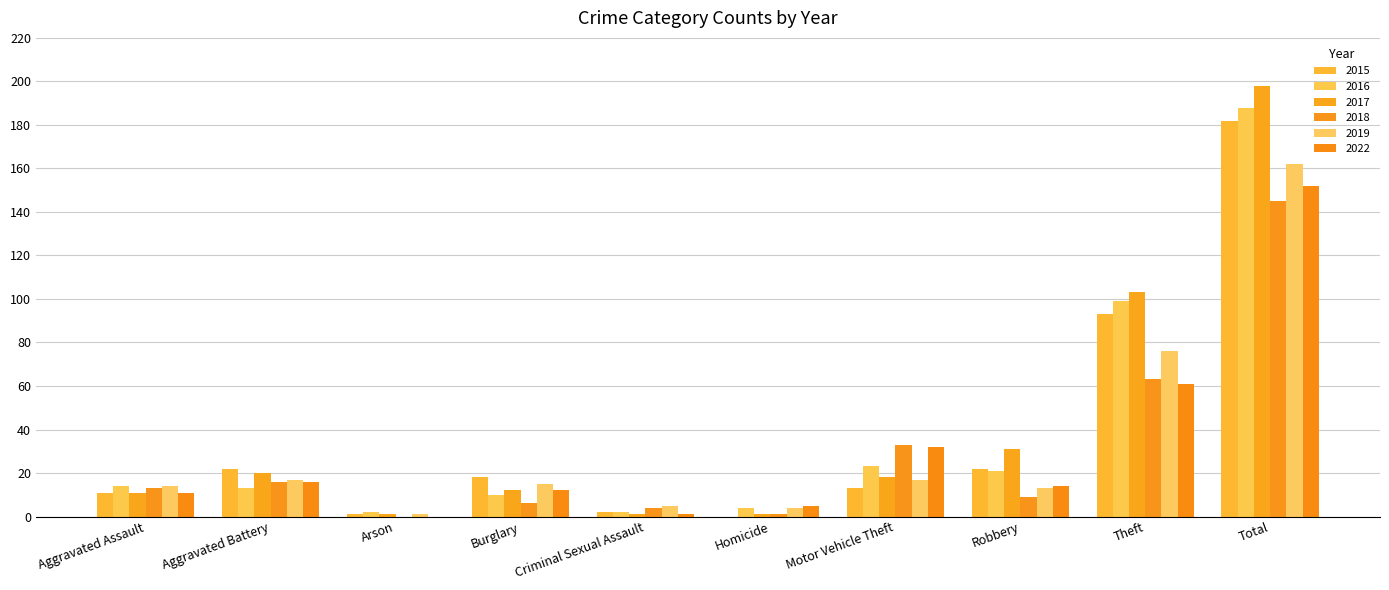

What is the total value across all series at Aggravated Battery?

104